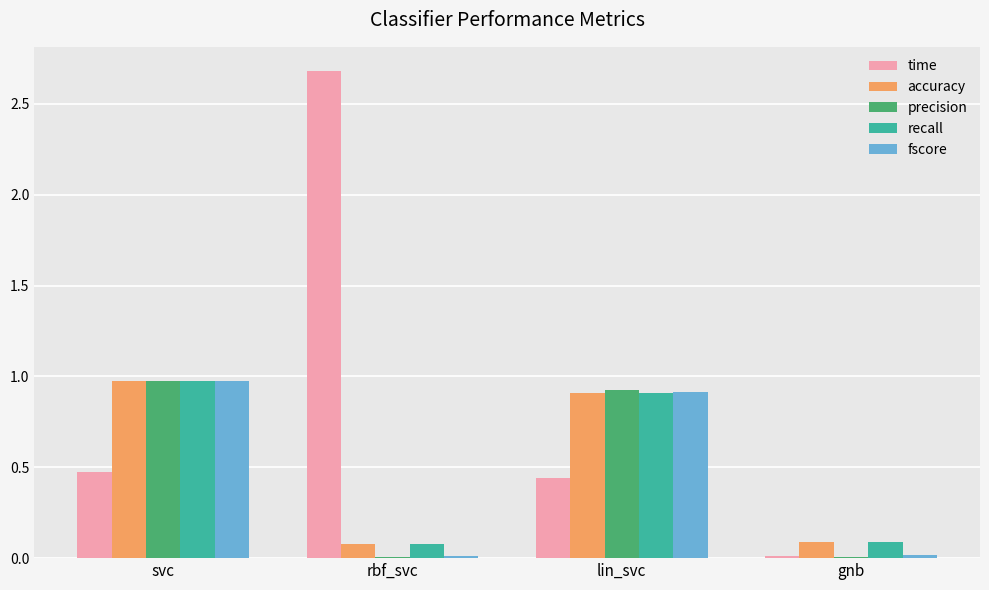

Is it true that precision equals 1.0 at svc?

True